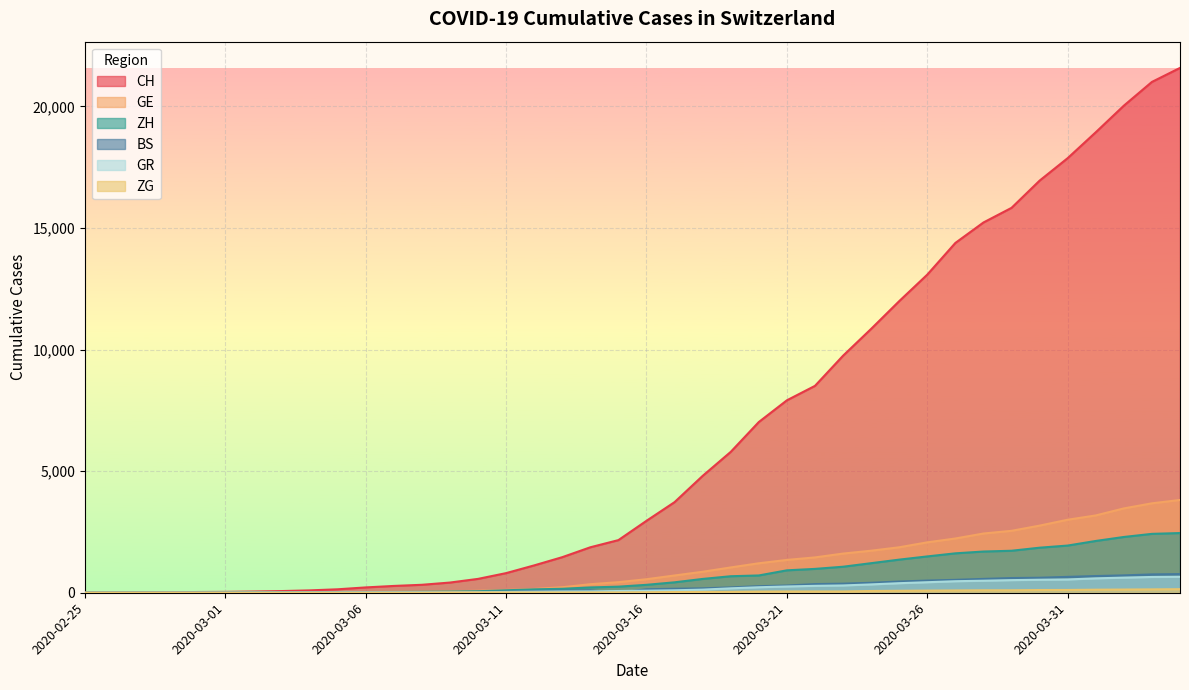

How many lines are shown in the chart?

6